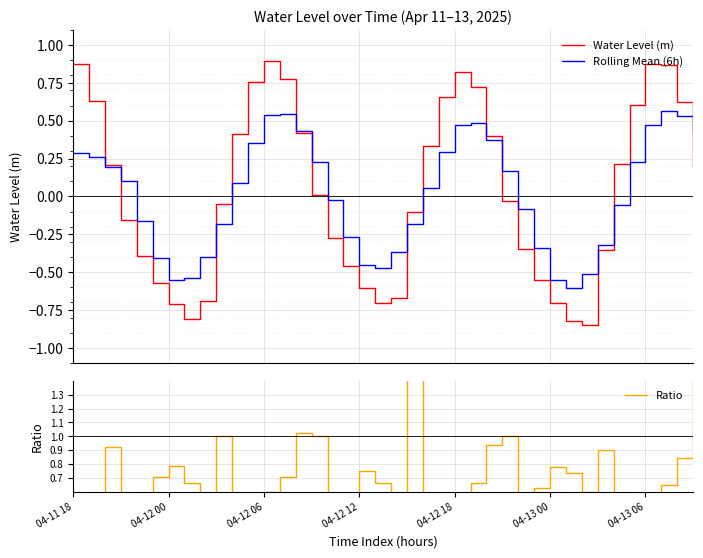

How many lines are shown in the chart?

3